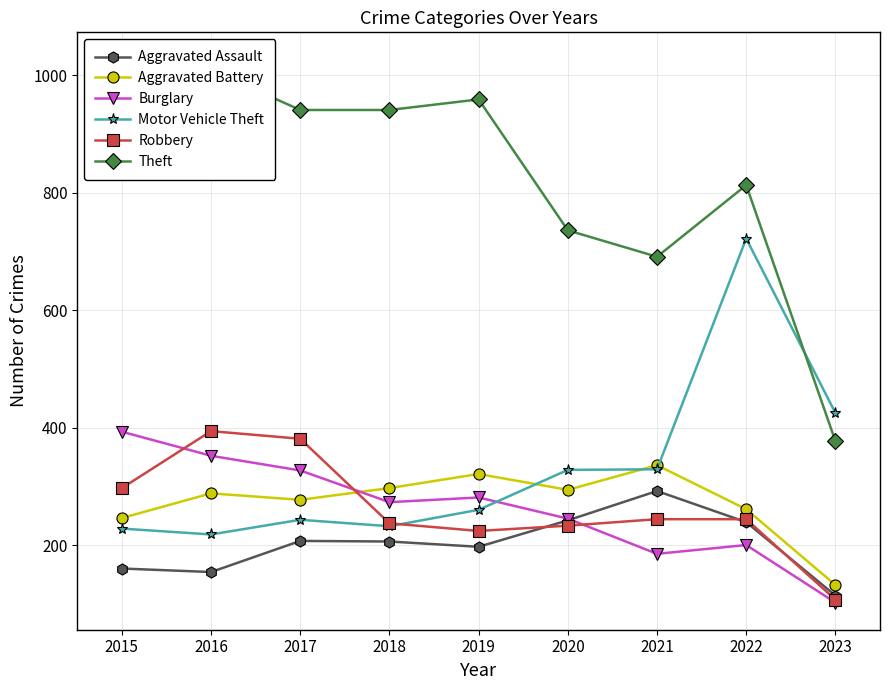

Reading left to right, transcribe all the data shown in this chart.

Aggravated Assault: 160	154	207	206	197	242	292	239	114
Aggravated Battery: 246	288	277	297	321	294	336	261	132
Burglary: 393	352	327	273	281	245	185	200	102
Motor Vehicle Theft: 228	218	243	232	260	328	329	722	425
Robbery: 297	394	381	237	224	233	244	244	107
Theft: 1027	1009	941	941	959	736	691	813	377